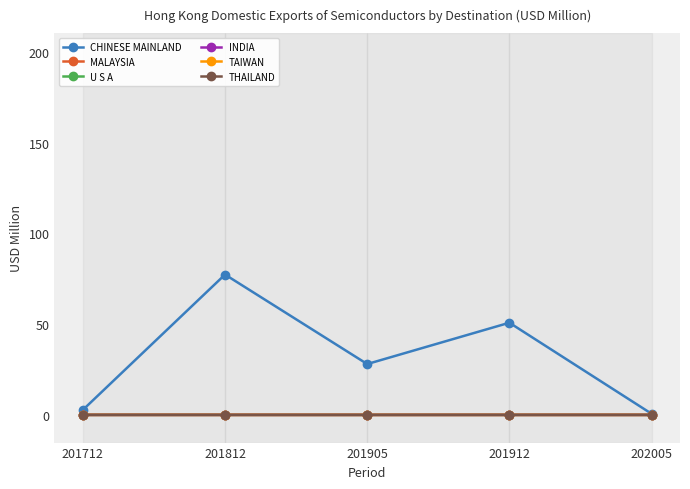

Reading left to right, list all the values displayed in this chart.

CHINESE MAINLAND: 201712=2.7	201812=77.3	201905=28.0	201912=50.8	202005=0.6
MALAYSIA: 201712=0.0	201812=0.0	201905=0.0	201912=0.0	202005=0.0
U S A: 201712=0.0	201812=0.0	201905=0.0	201912=0.0	202005=0.0
INDIA: 201712=0.0	201812=0.0	201905=0.0	201912=0.0	202005=0.0
TAIWAN: 201712=0.0	201812=0.0	201905=0.0	201912=0.0	202005=0.0
THAILAND: 201712=0.0	201812=0.0	201905=0.0	201912=0.0	202005=0.0